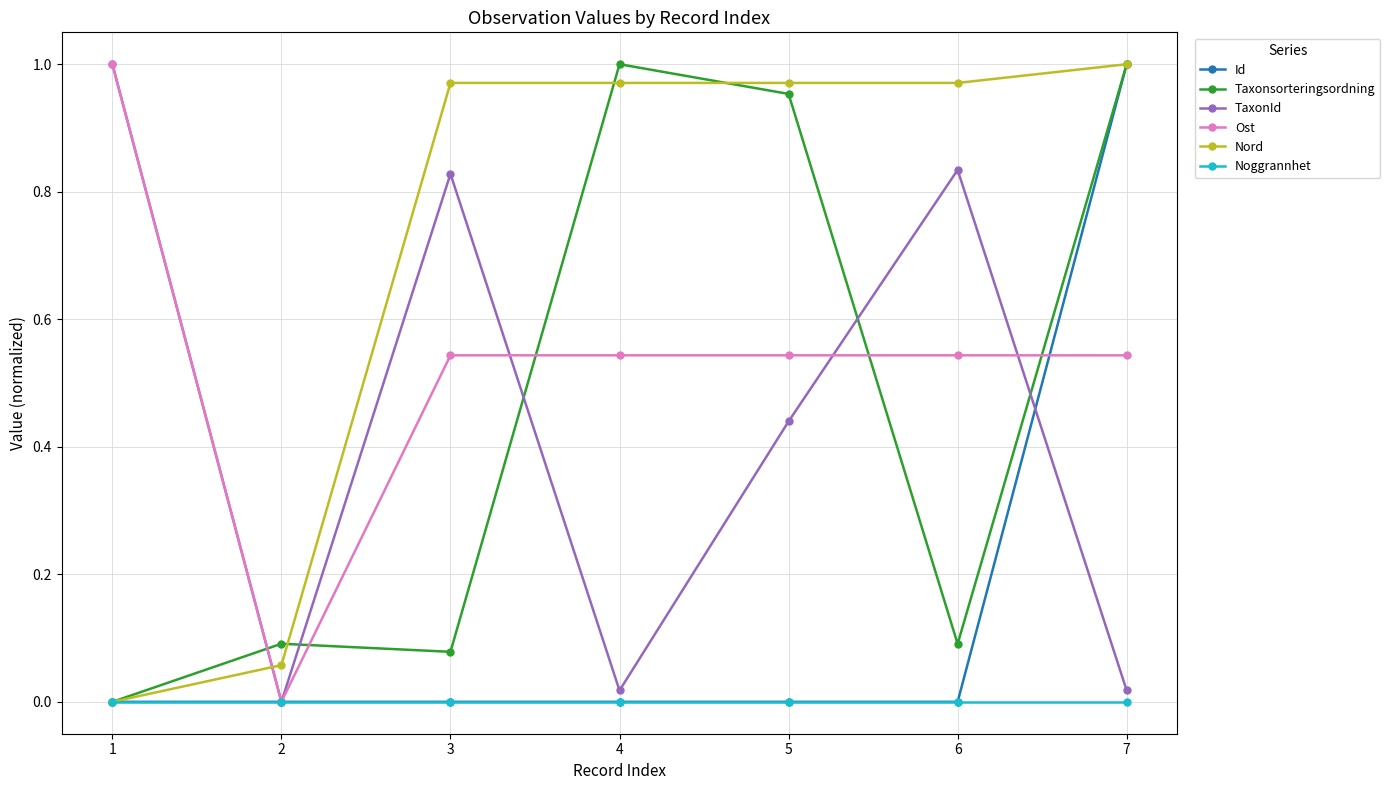

True or false: Taxonsorteringsordning has more than 1 interior local peaks.

True